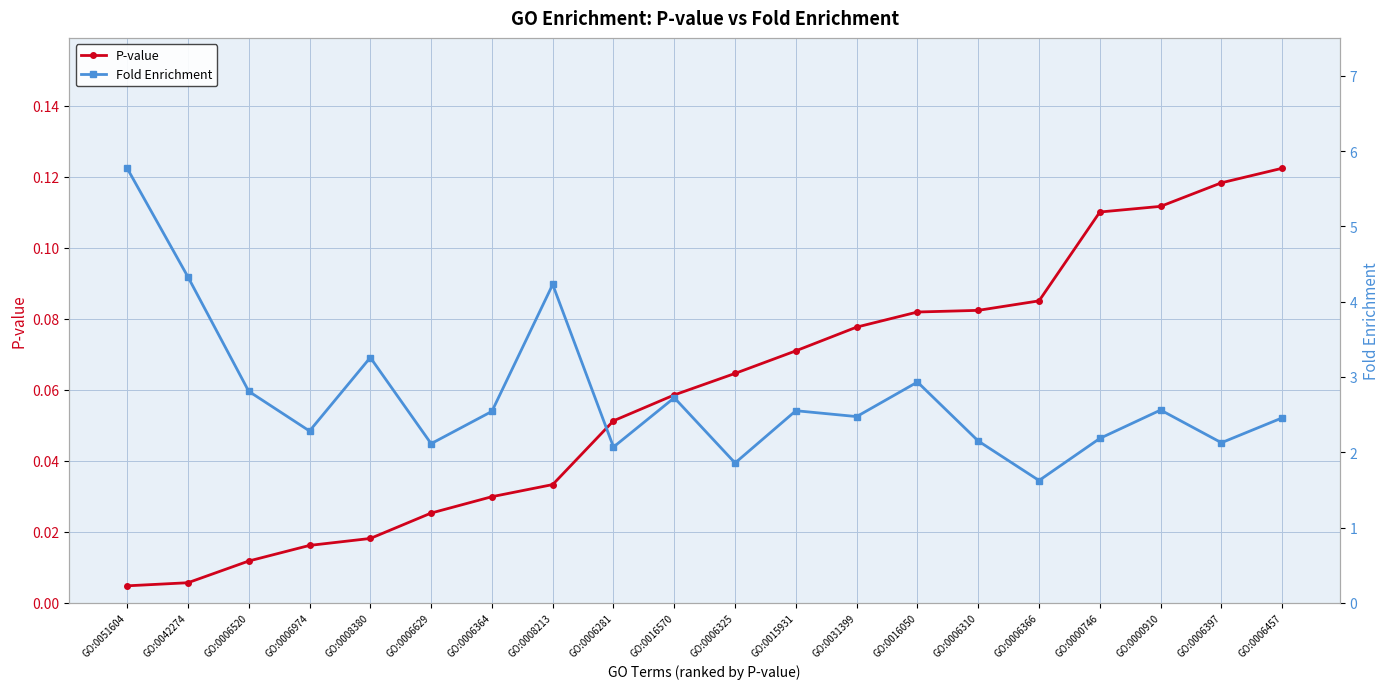

List the series in order of their overall mean, lowest first.

P-value, Fold Enrichment